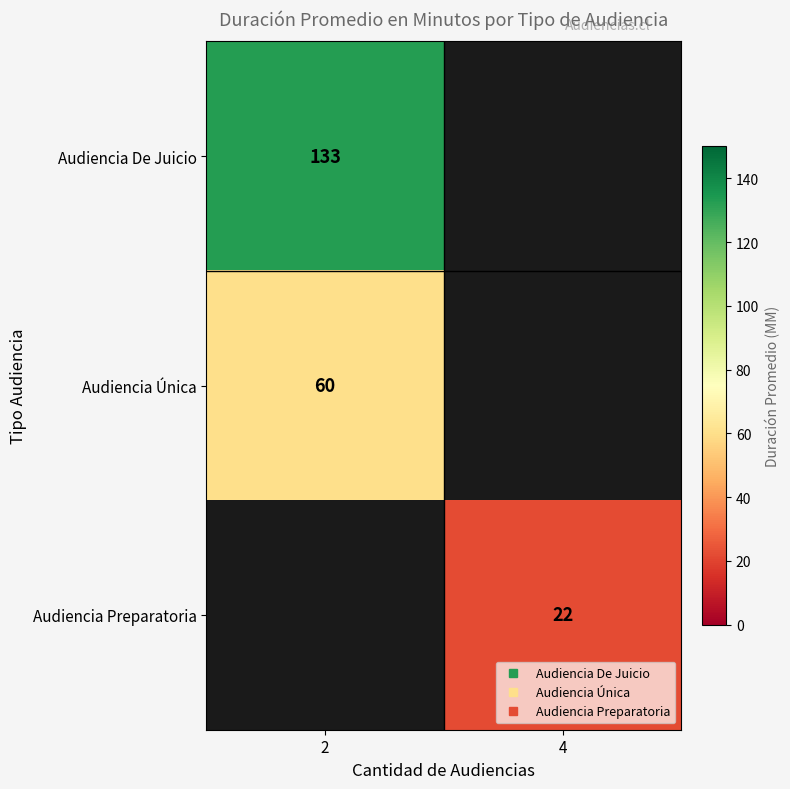

List the series in order of their overall mean, highest first.

Audiencia De Juicio, Audiencia Única, Audiencia Preparatoria